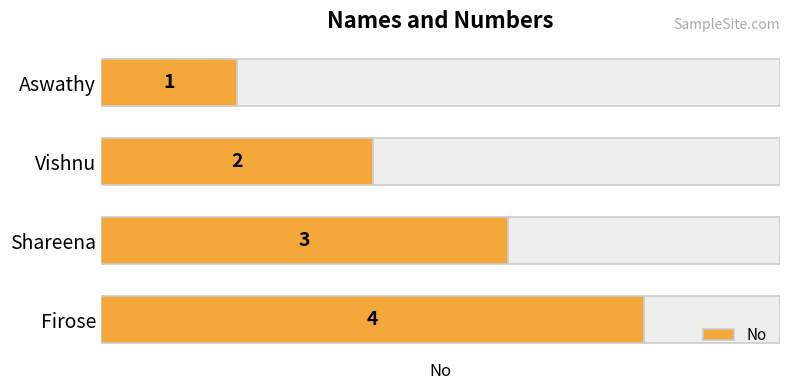

List the labels in order of value, smallest first.

Aswathy, Vishnu, Shareena, Firose